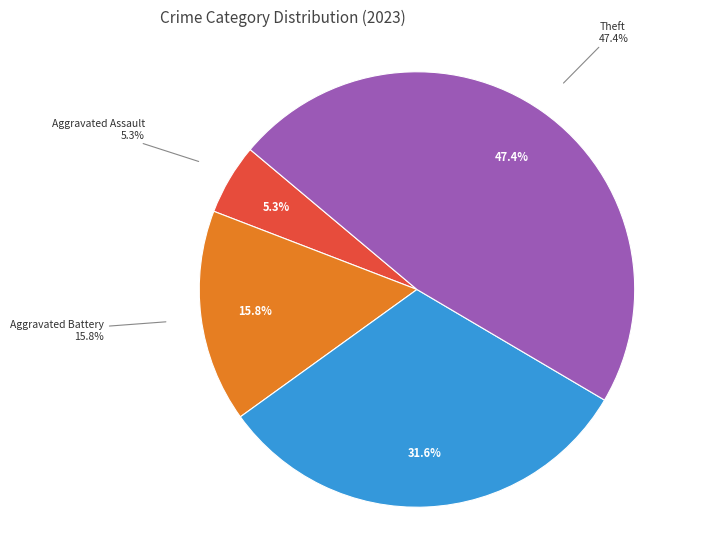

Is the sum of Arson and Aggravated Assault greater than half?

No